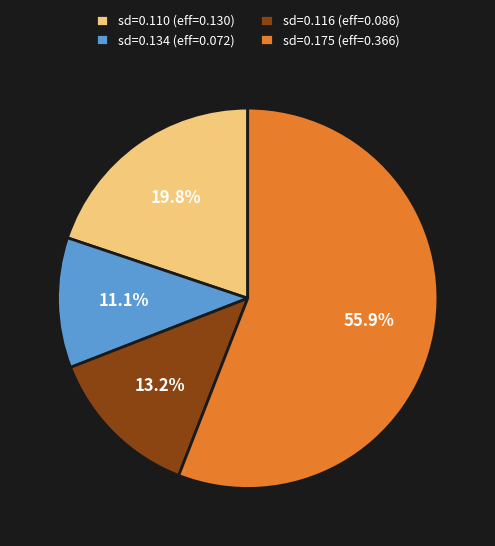

Which category has the biggest portion of the pie?

sd=0.175 (eff=0.366)